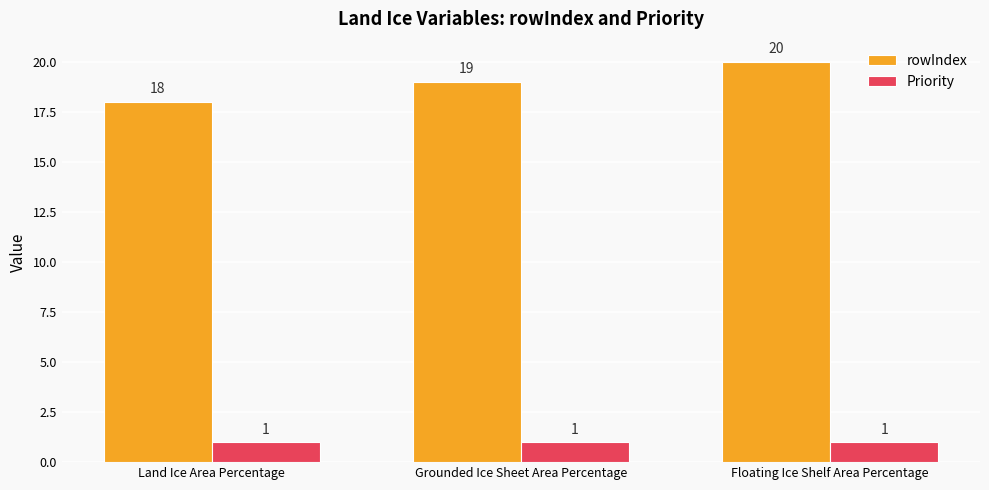

What is the sum of all Priority values?

3